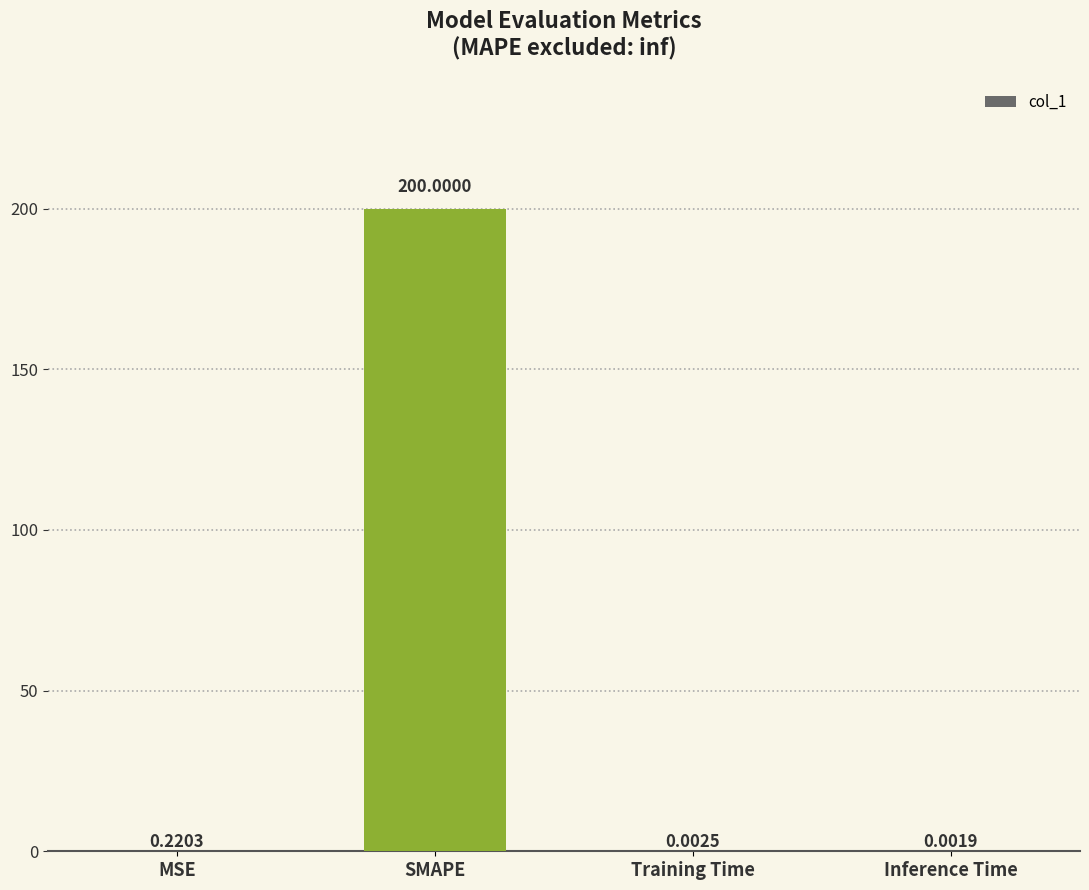

Is it true that the value at SMAPE is 306.9?

False